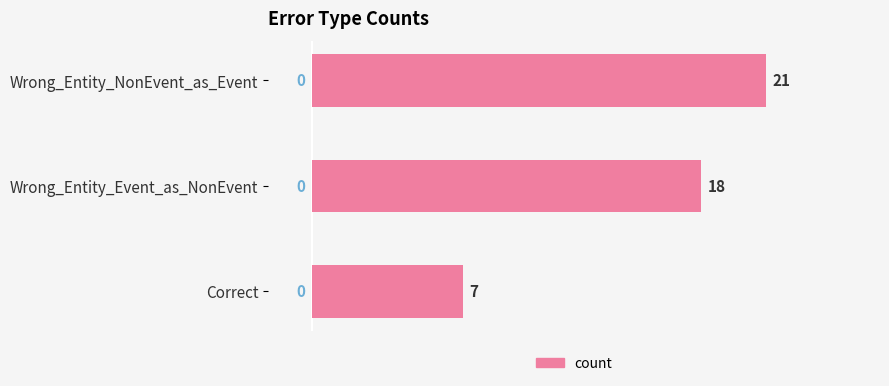

What is the value of the 1st bar from the top?

21